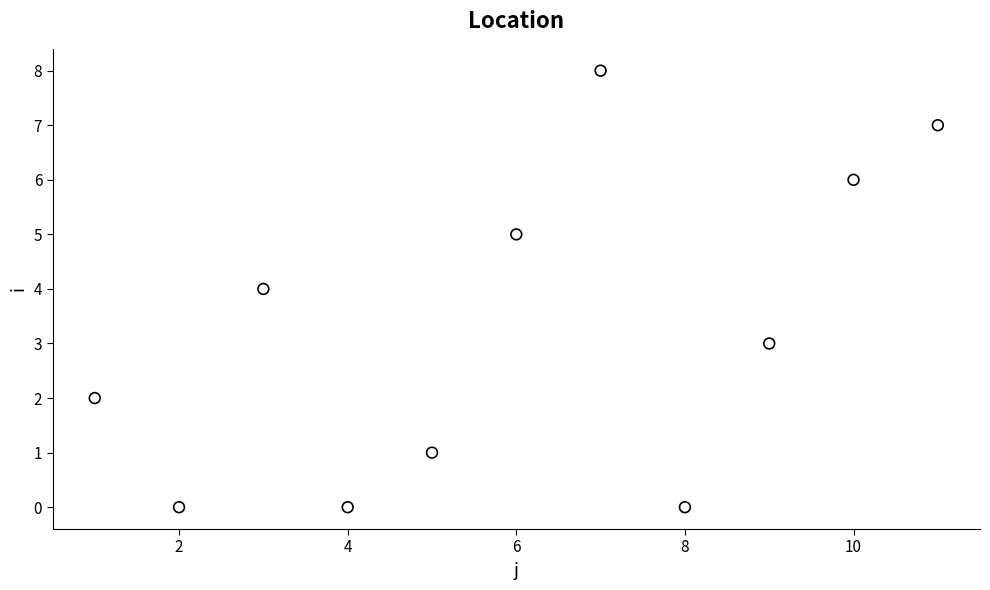

What is the range of X values (max minus min)?

10